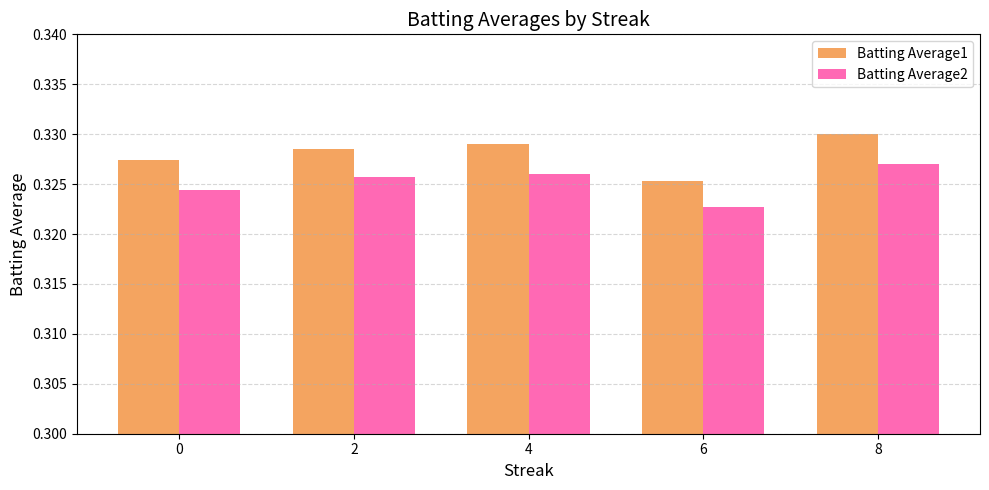

True or false: Batting Average2 has a value of 0.2 at 6.

False